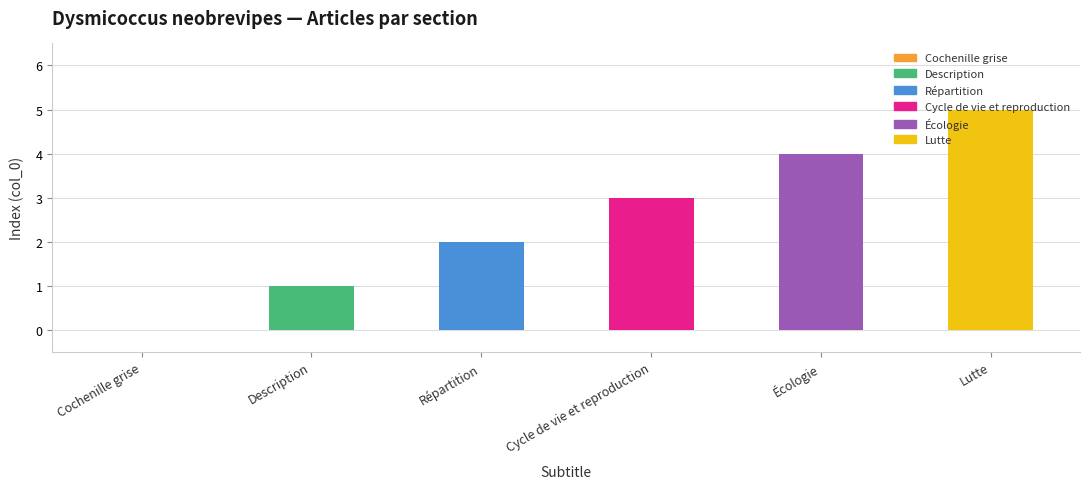

List the labels in order of value, smallest first.

Cochenille grise, Description, Répartition, Cycle de vie et reproduction, Écologie, Lutte